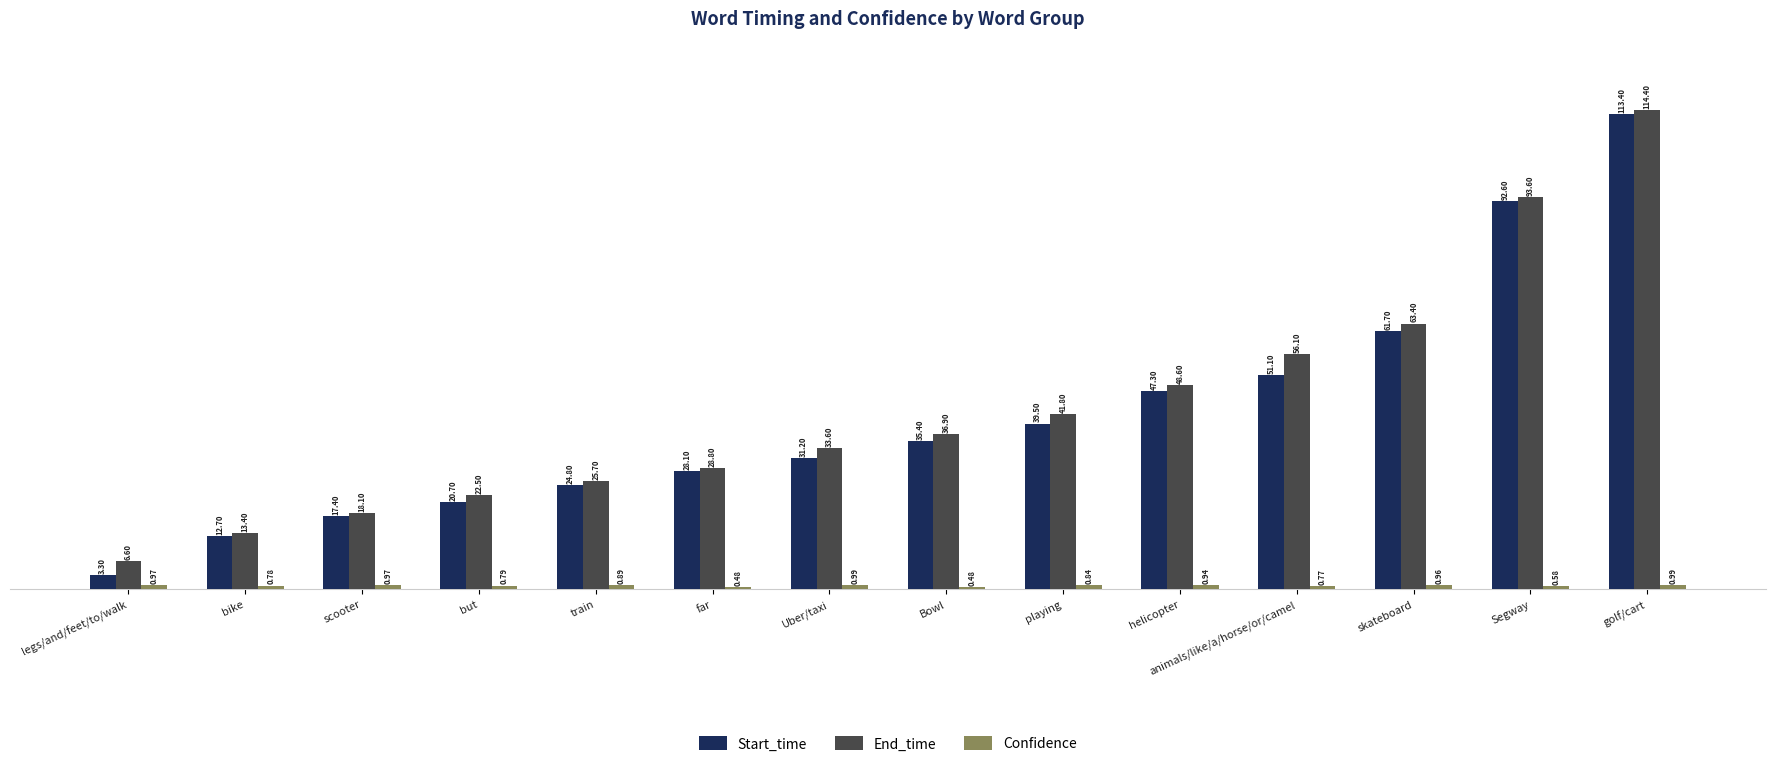

What is the difference between the maximum and minimum values in the Start_time series?

110.1